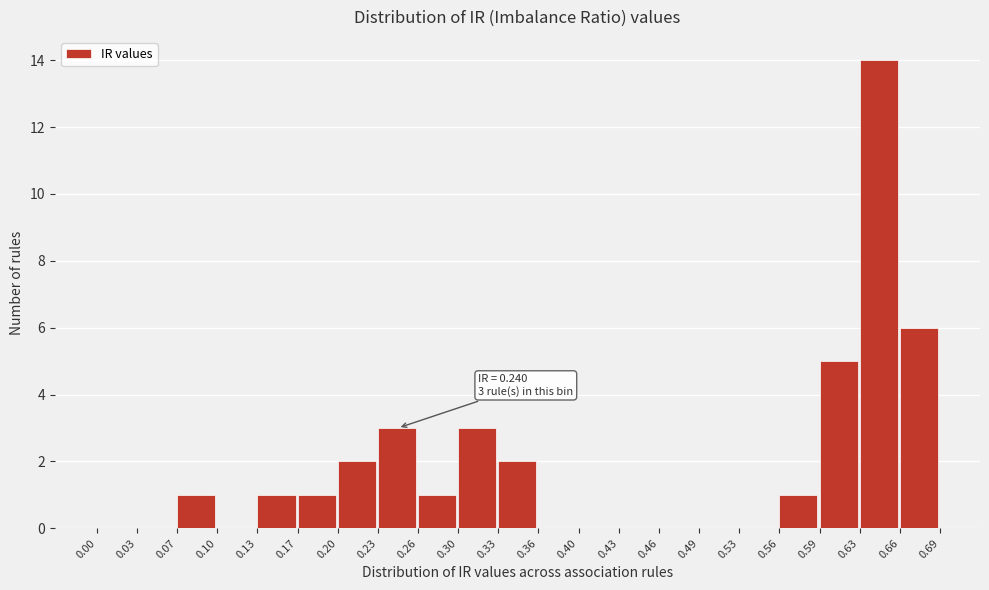

Over which range of the x-axis is the bar tallest?

0.63 to 0.66